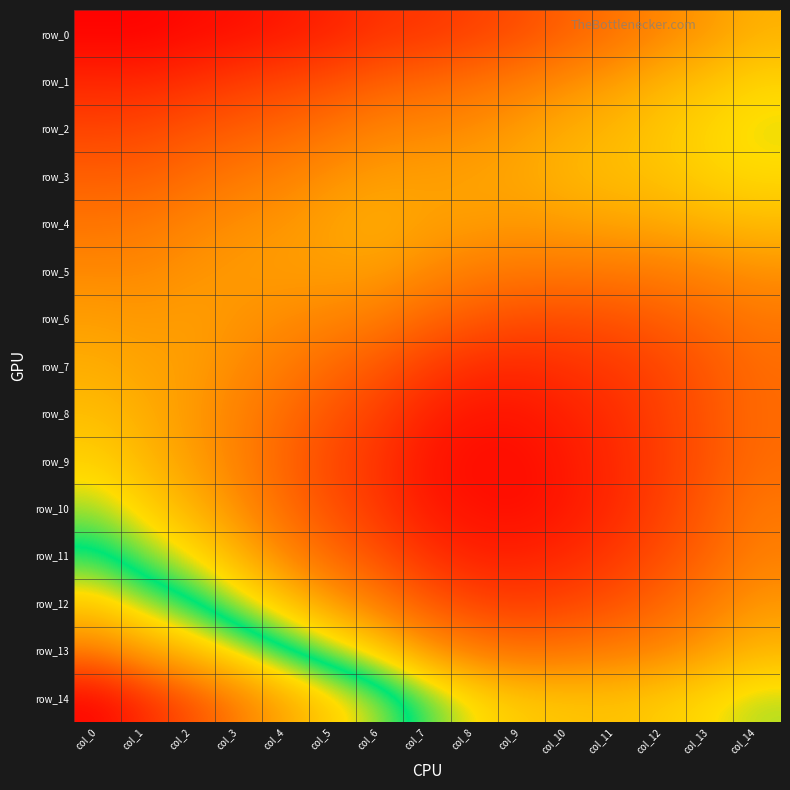

Rank the categories by row_9 value from lowest to highest.

col_8, col_9, col_7, col_10, col_11, col_6, col_12, col_5, col_13, col_4, col_14, col_3, col_2, col_1, col_0